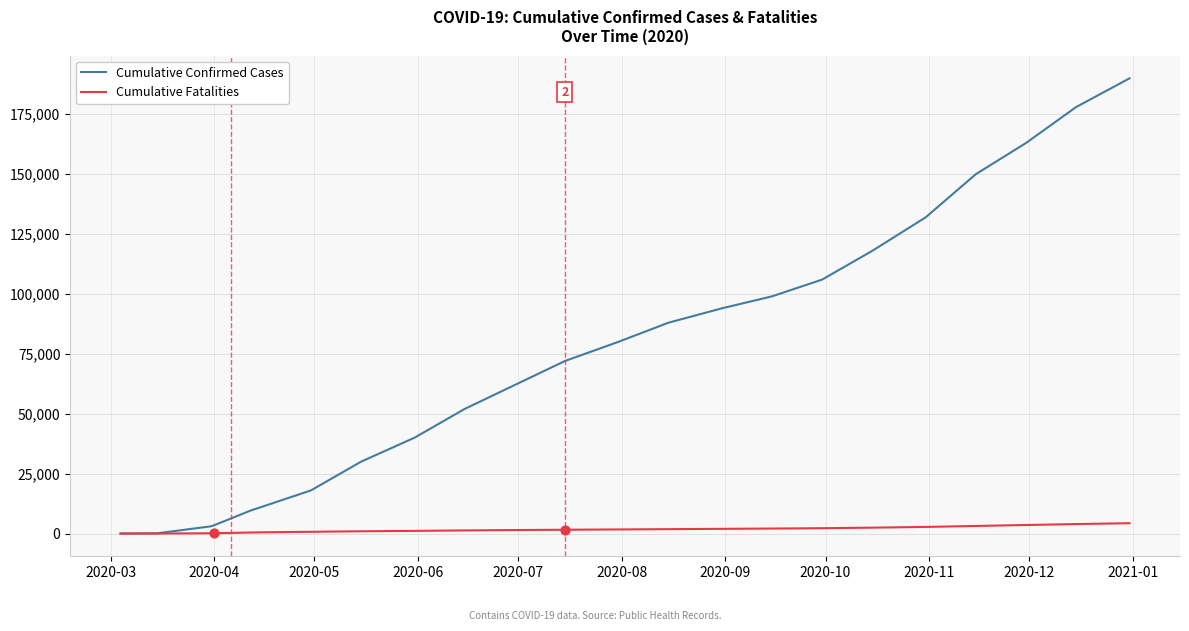

Which series has the largest range (max minus min)?

Cumulative Confirmed Cases